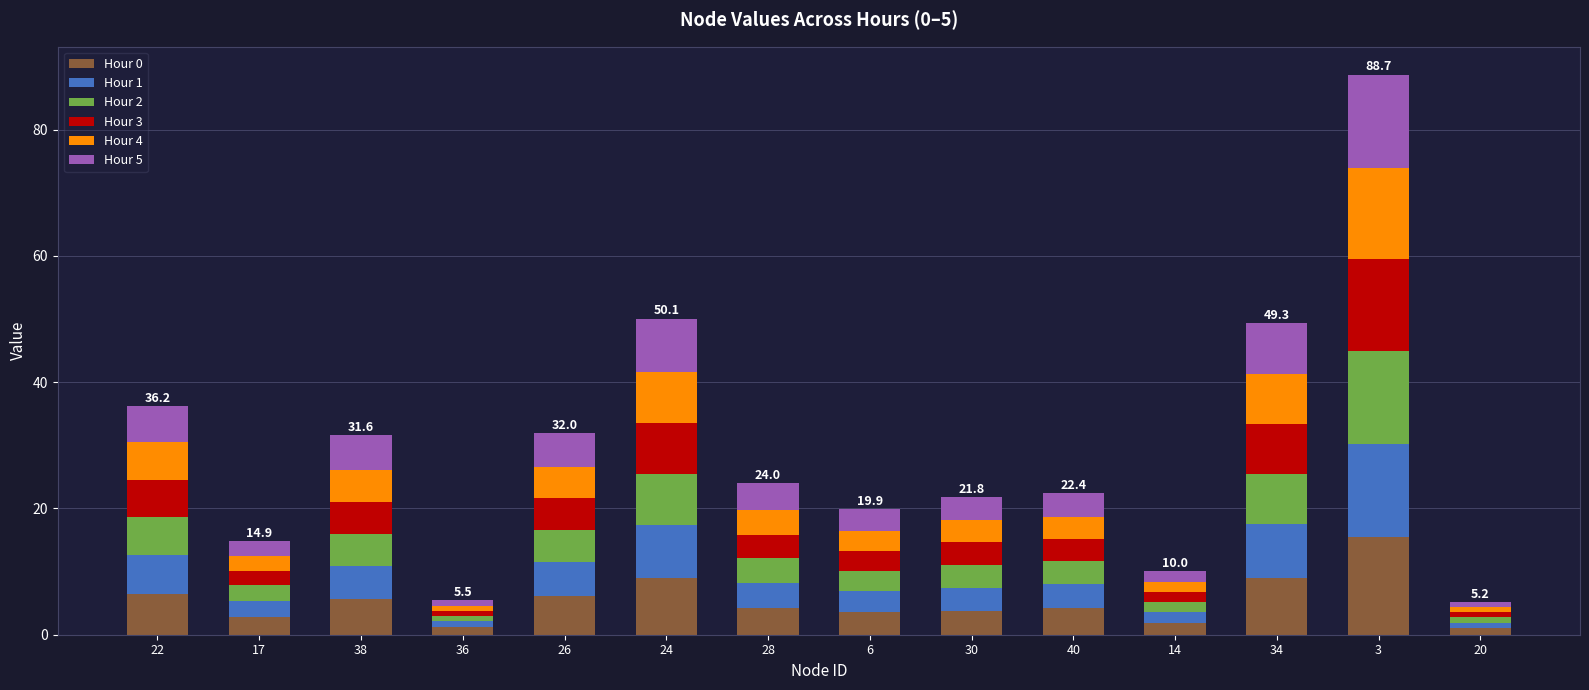

The Hour 0 series shows 6.5 at 22. True or false?

True